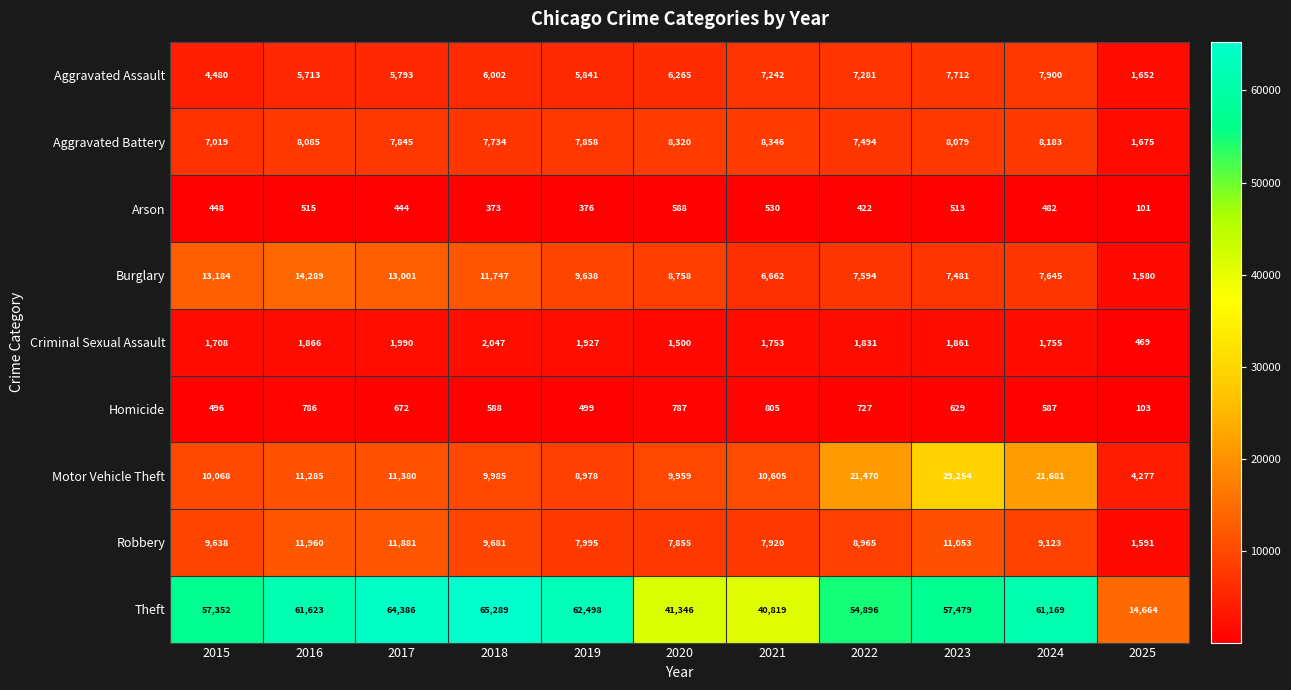

Rank the series at 2022 from lowest to highest value.

Arson, Homicide, Criminal Sexual Assault, Aggravated Assault, Aggravated Battery, Burglary, Robbery, Motor Vehicle Theft, Theft